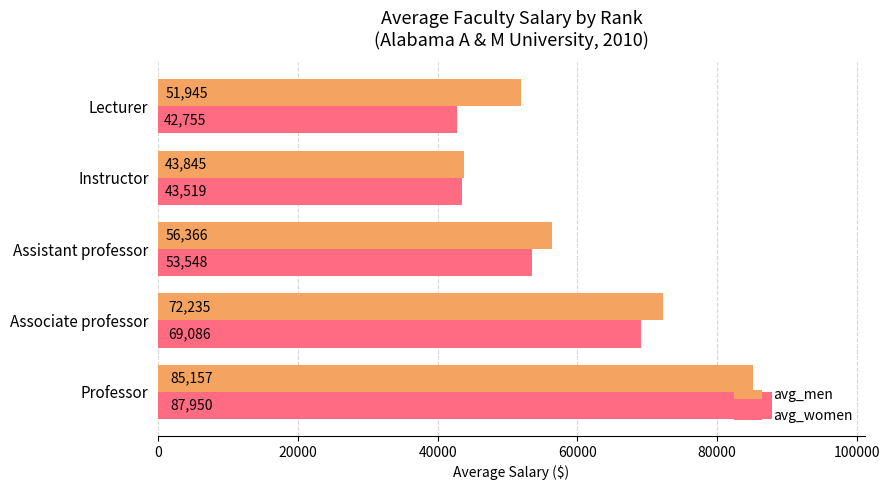

What is the sum of all avg_men values?

309548